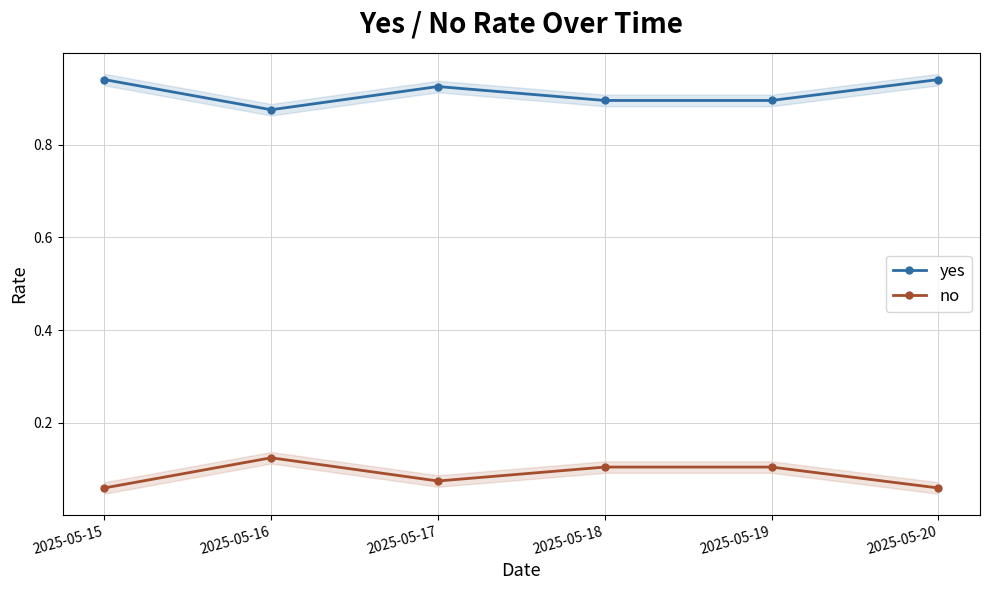

What is the minimum value shown in the chart?

0.1